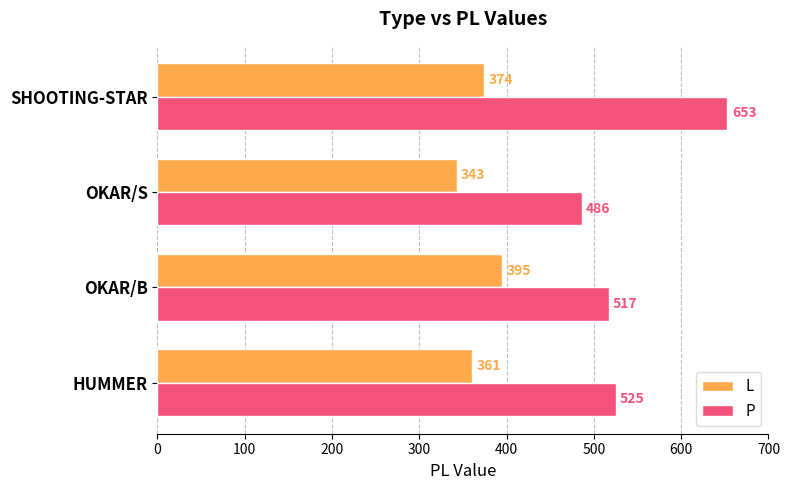

What is the difference between the maximum and minimum values in the P series?

167